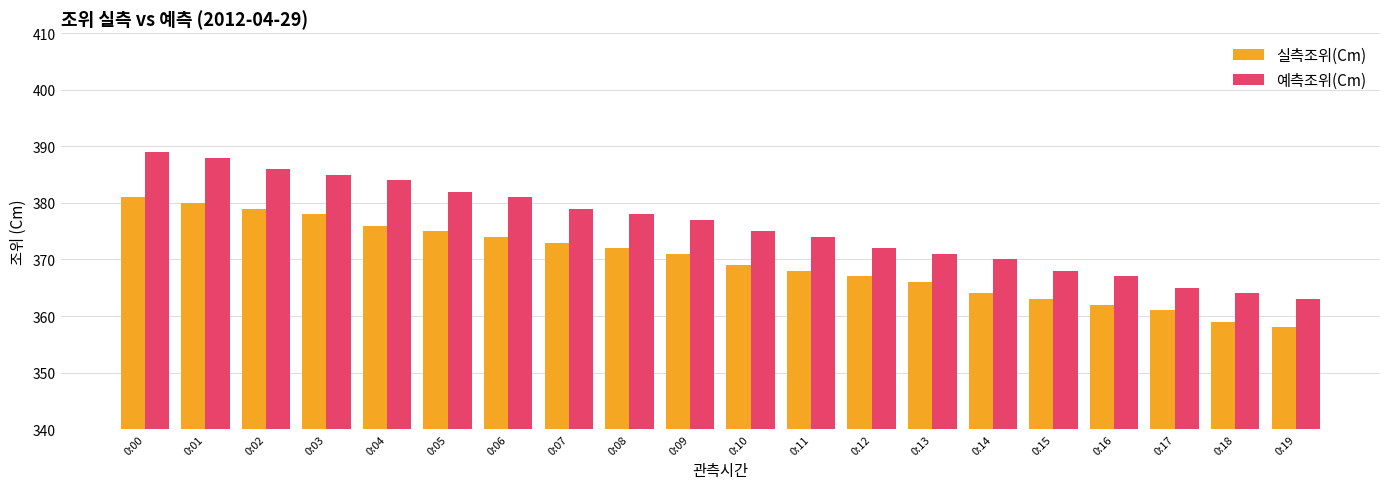

At 0:13, list the series in order from largest to smallest.

예측조위(Cm), 실측조위(Cm)